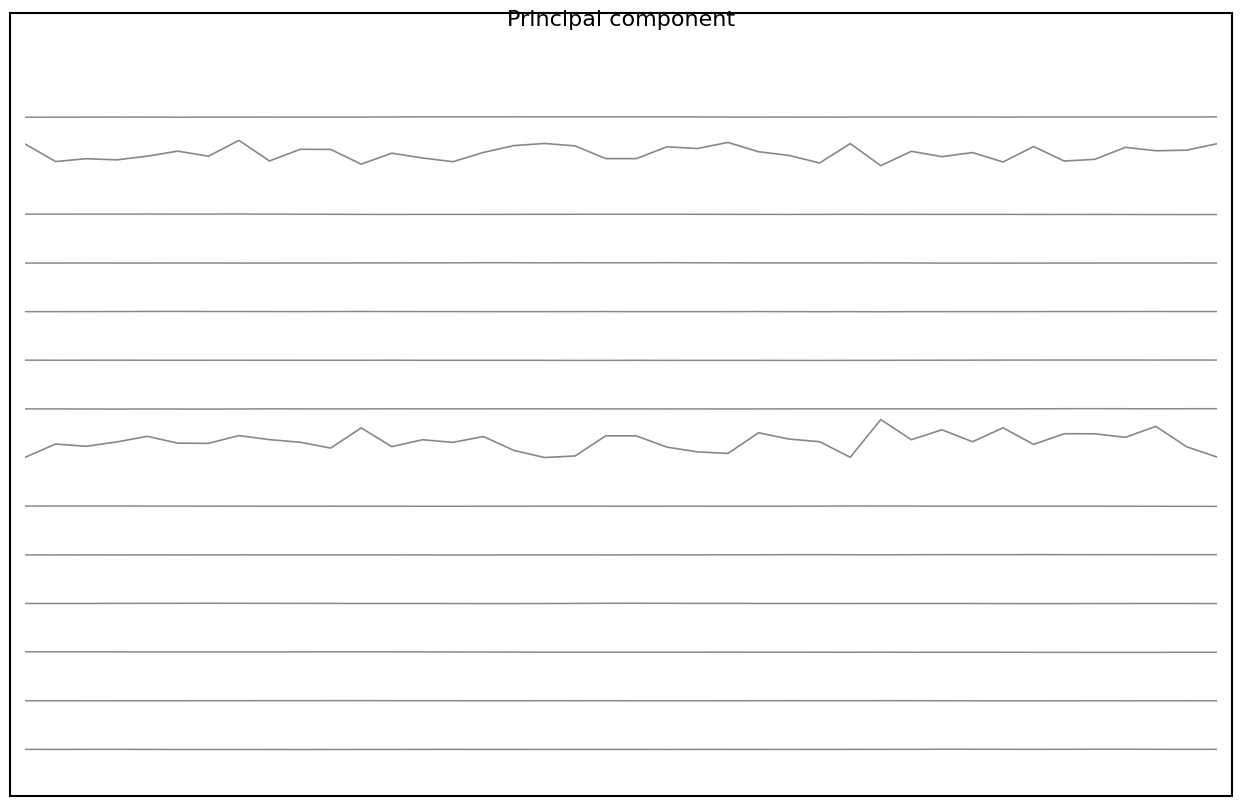

Is it true that Longitude equals 0.3 at 35?

False